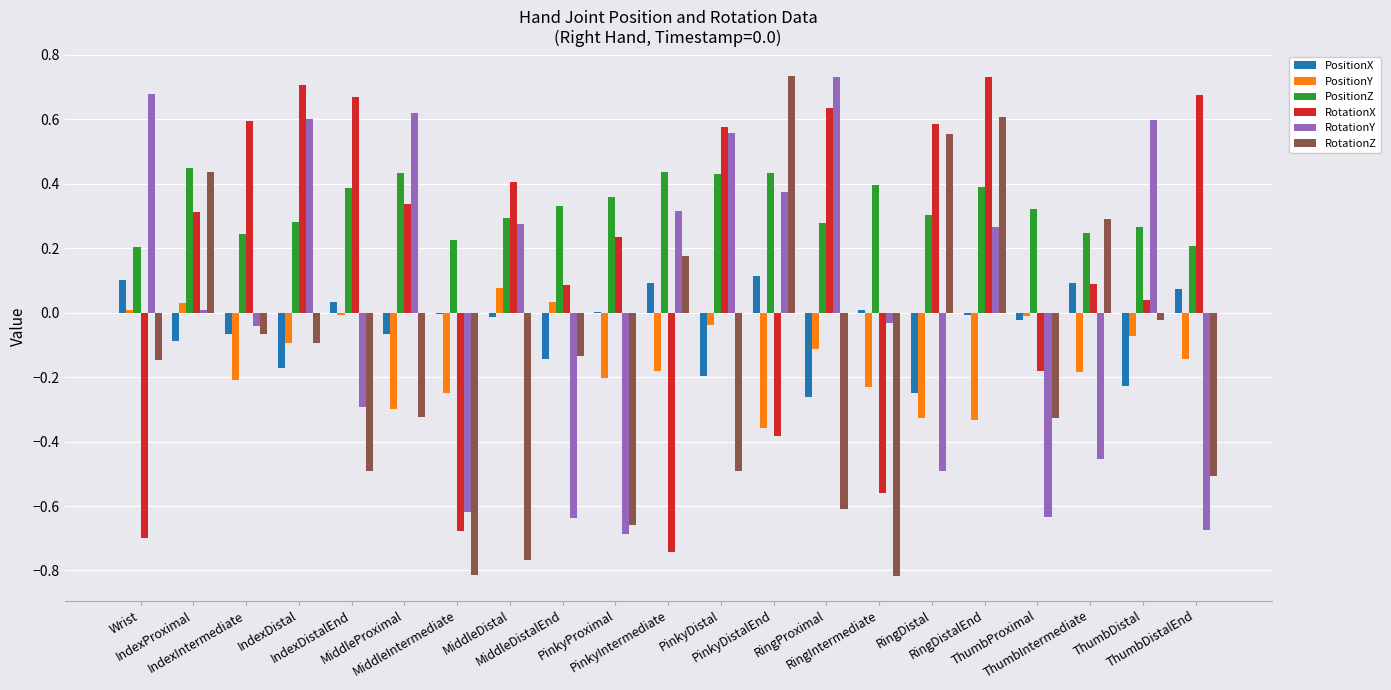

Which series has the largest total across all categories?

PositionZ